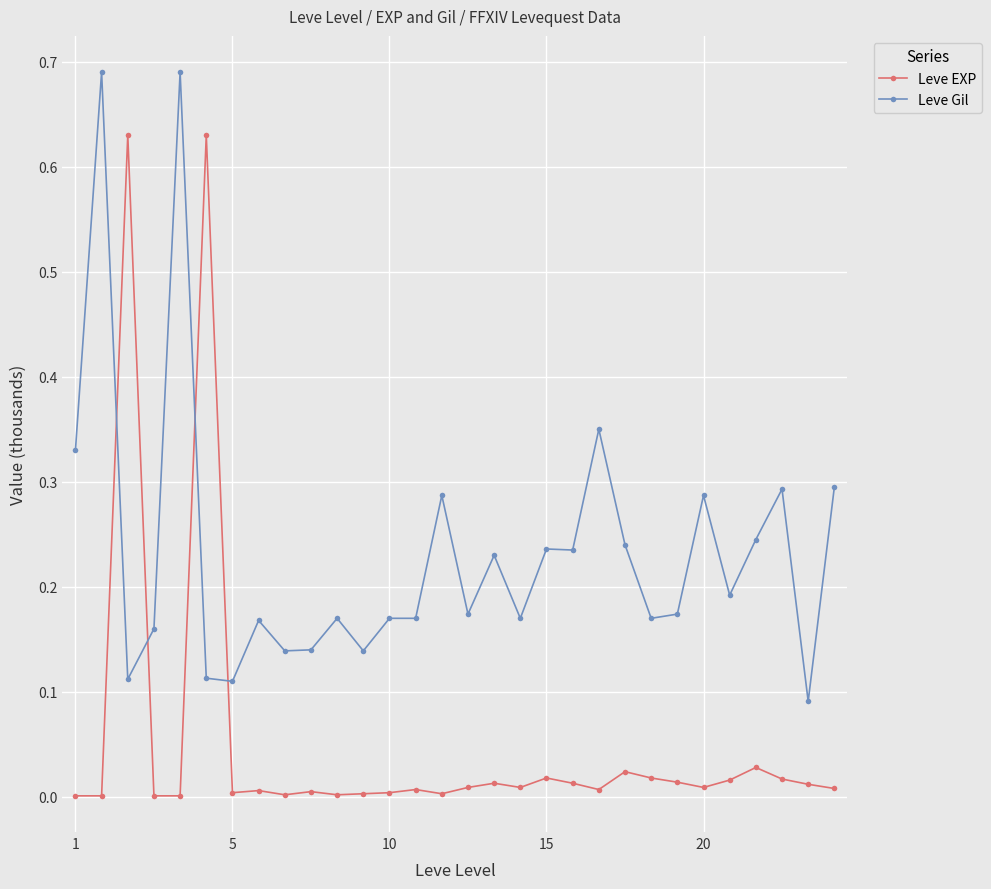

What is the sum of all Leve EXP values?

1.5